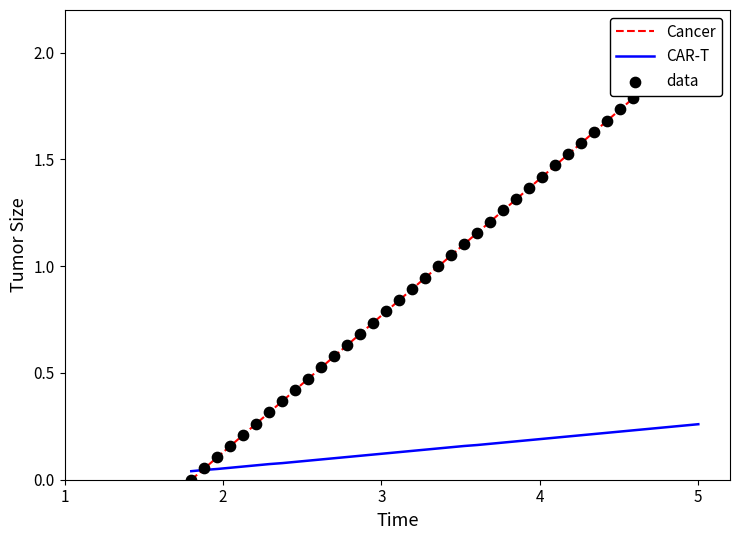

At how many categories does at least one series exceed 1?

20